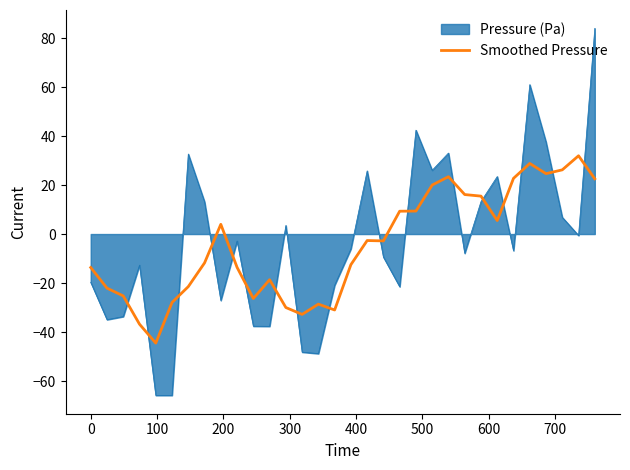

What is the minimum value shown in the chart?

-65.9